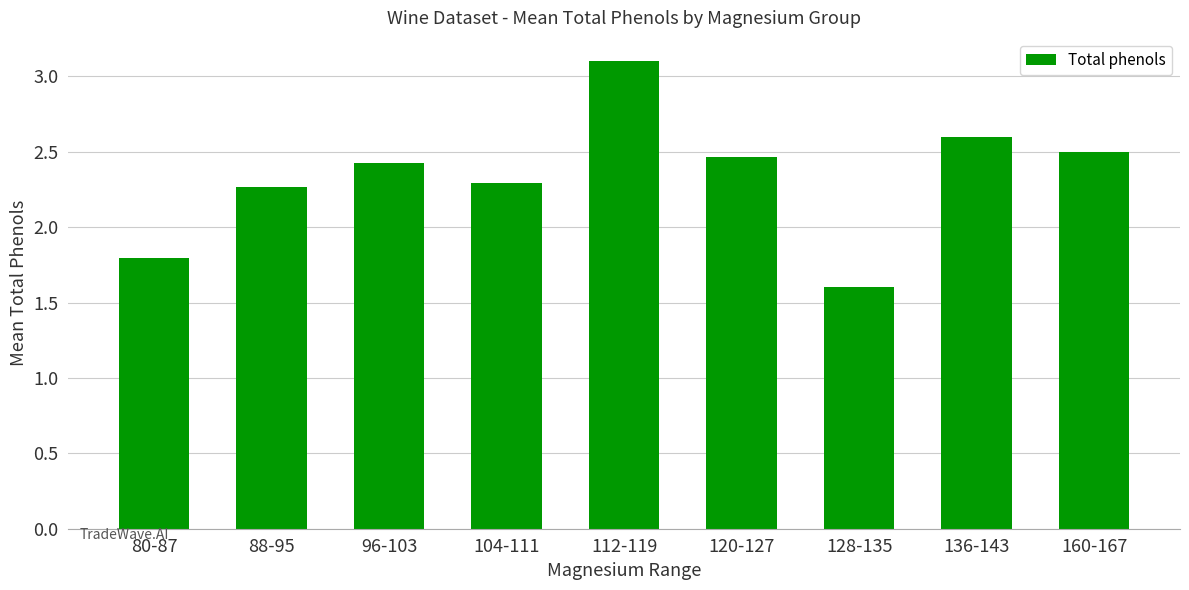

What position from the left is 112-119?

5